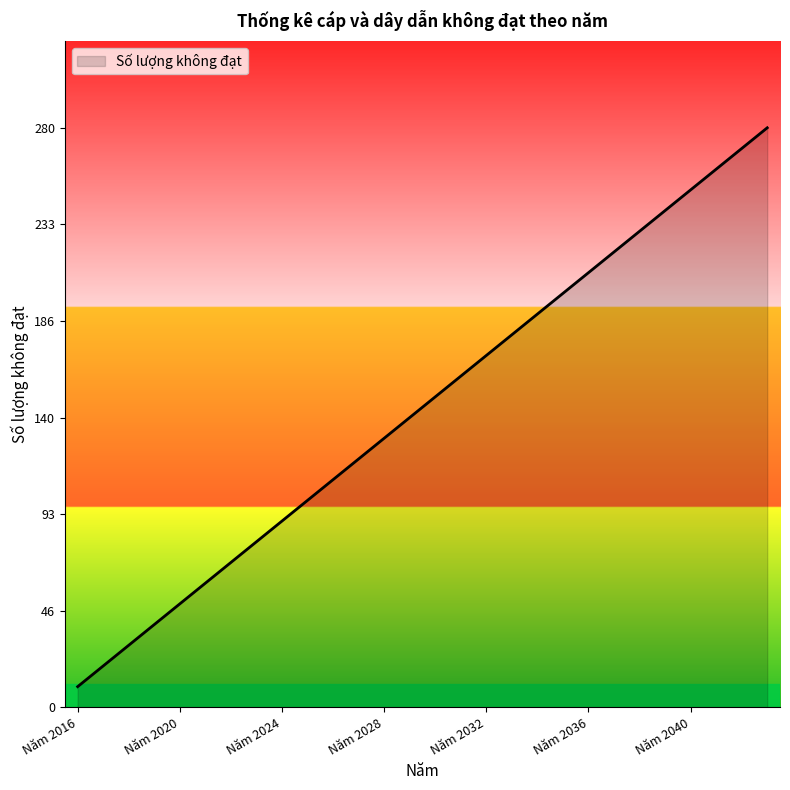

Reading right to left, what are all the values shown in this chart?

280	270	260	250	240	230	220	210	200	190	180	170	160	150	140	130	120	110	100	90	80	70	60	50	40	30	20	10